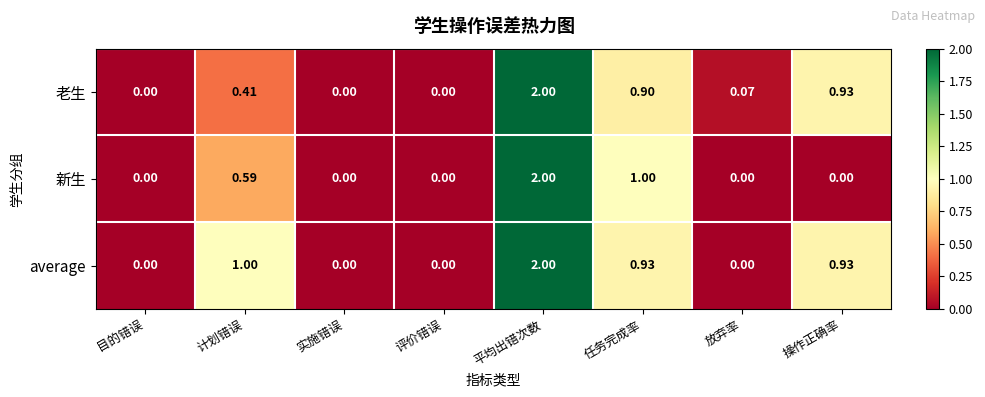

Rank the series by their average value, from lowest to highest.

新生, 老生, average